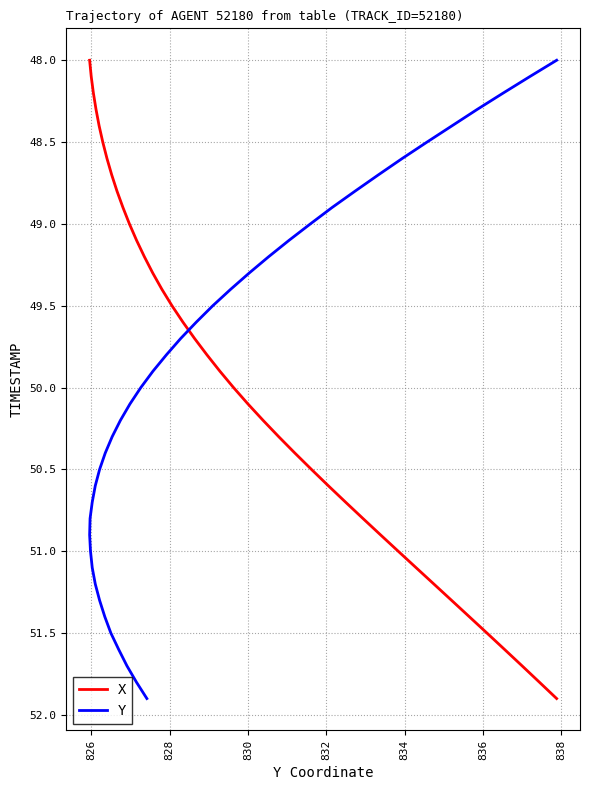

What is the minimum value for X?

48.0